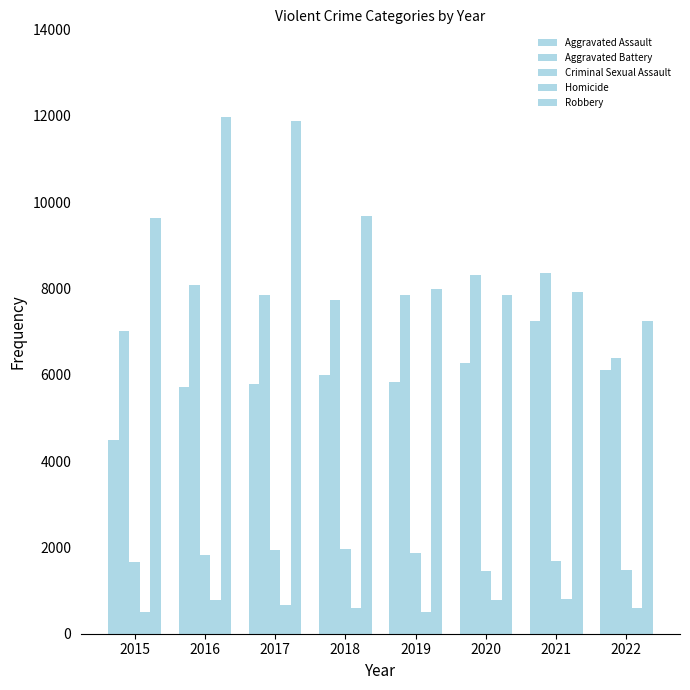

Where is Aggravated Battery nearest to the value 7362?

2015